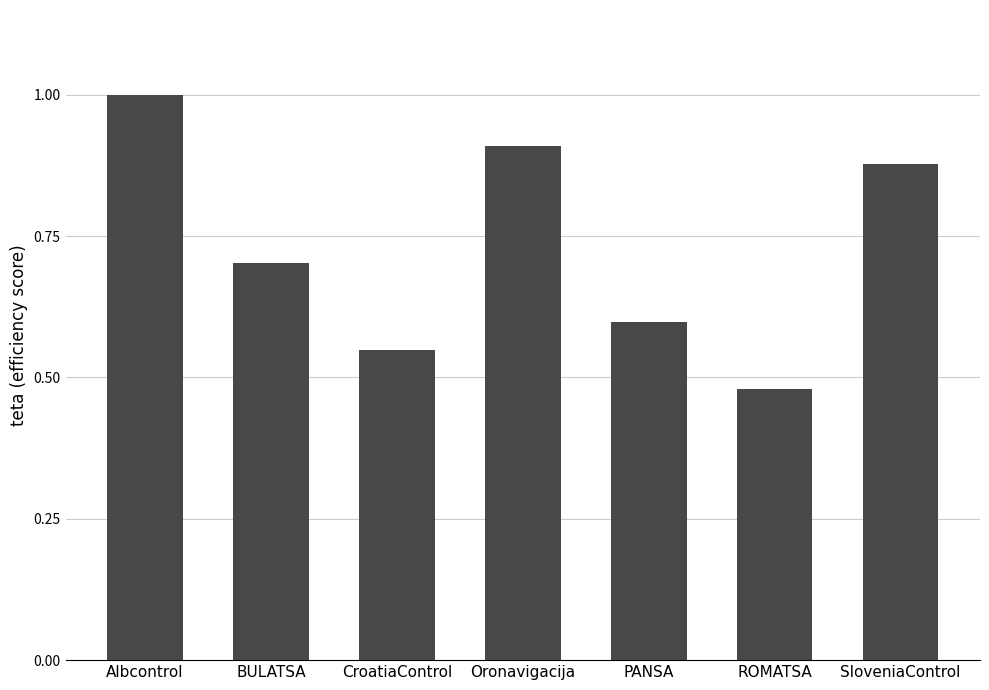

Count the values in the range 0 to 1.

7